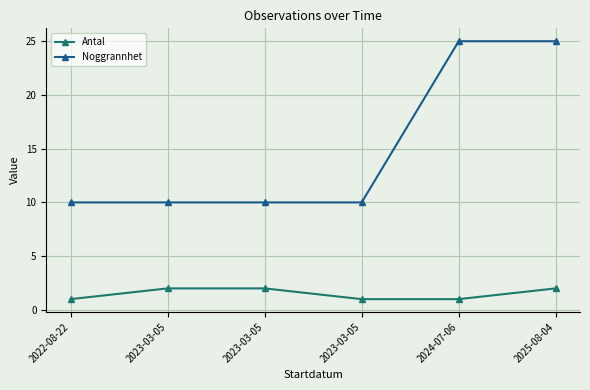

Rank the series by their average value, from lowest to highest.

Antal, Noggrannhet